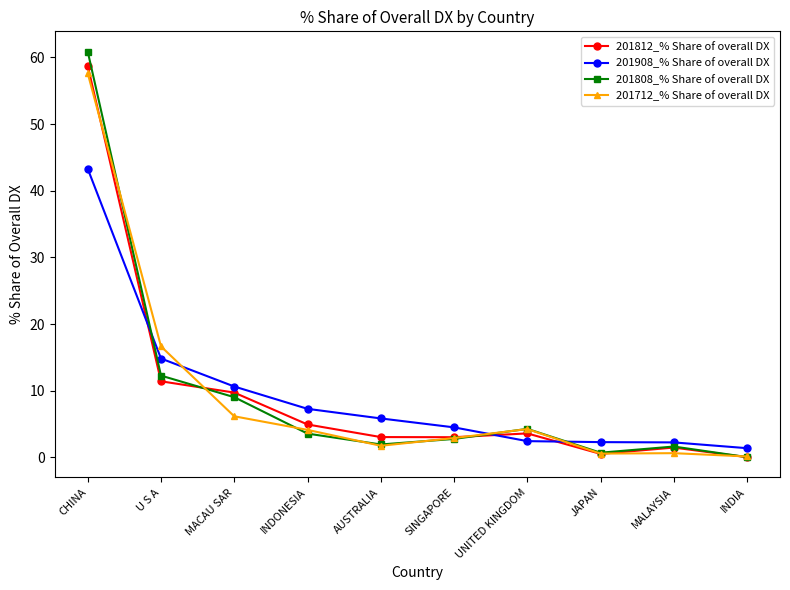

What is the highest value of the 201812_% Share of overall DX series?

58.7